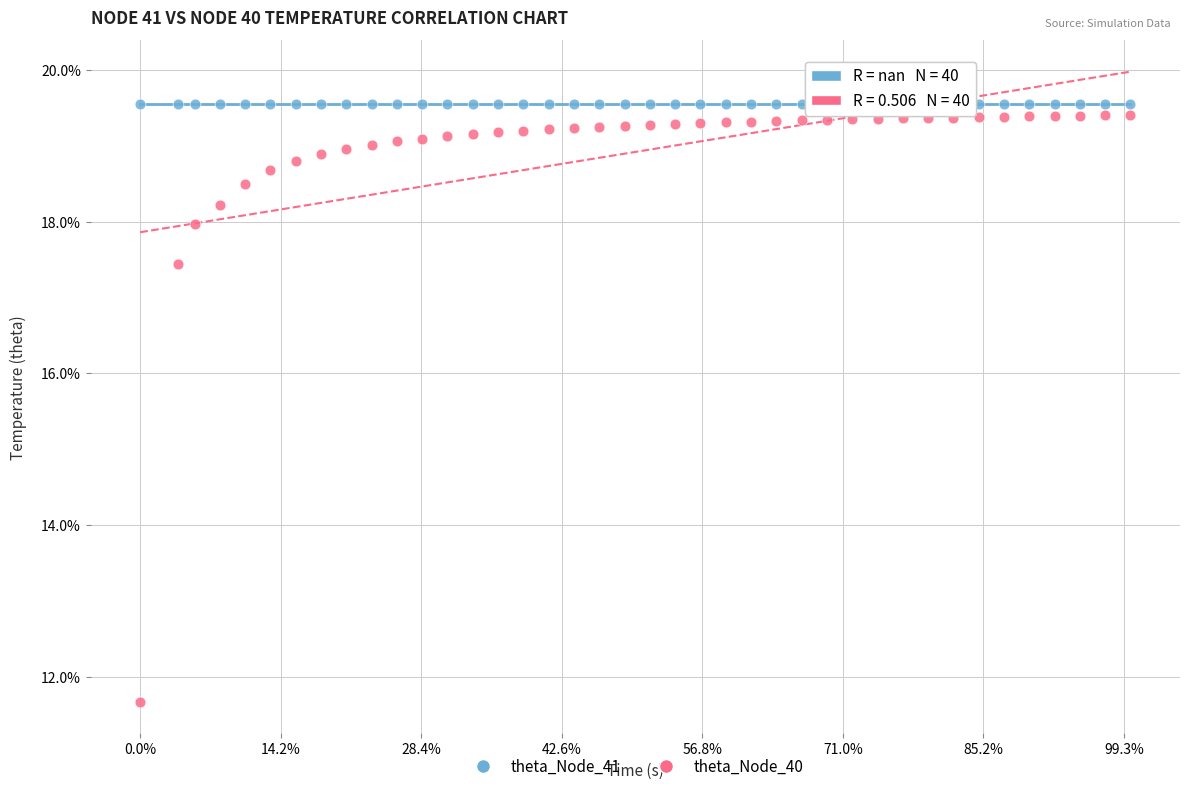

What are all the series names shown in the legend?

theta_Node_41, theta_Node_40